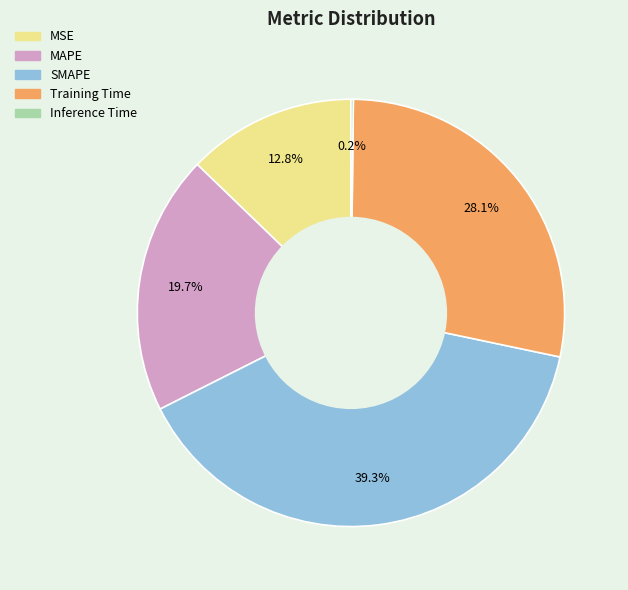

Is it true that Training Time is 28% of the pie?

True